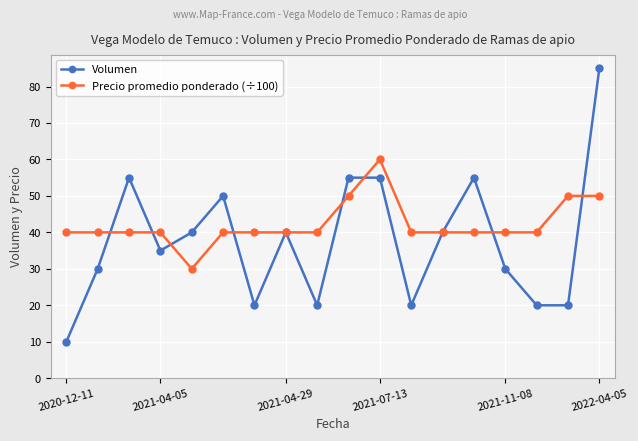

Rank the series by their average value, from lowest to highest.

Volumen, Precio promedio ponderado (÷100)